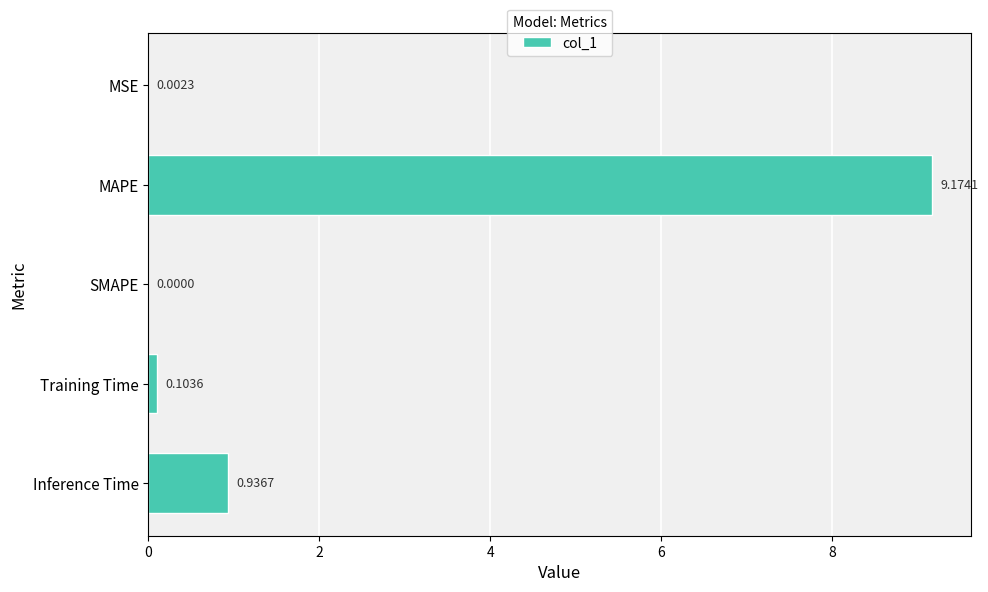

What is the sum of all values?

10.2